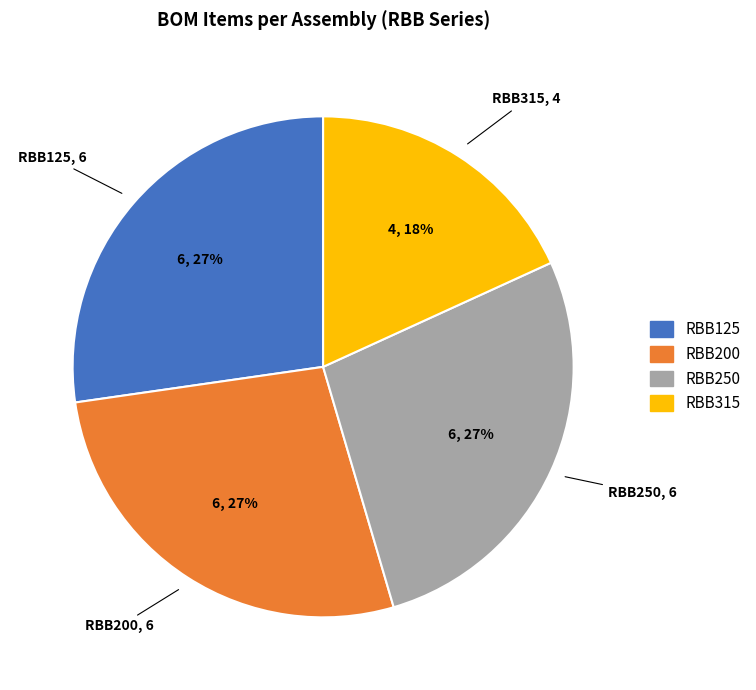

What is the ratio of the value at RBB315 to the value at RBB250?

0.7